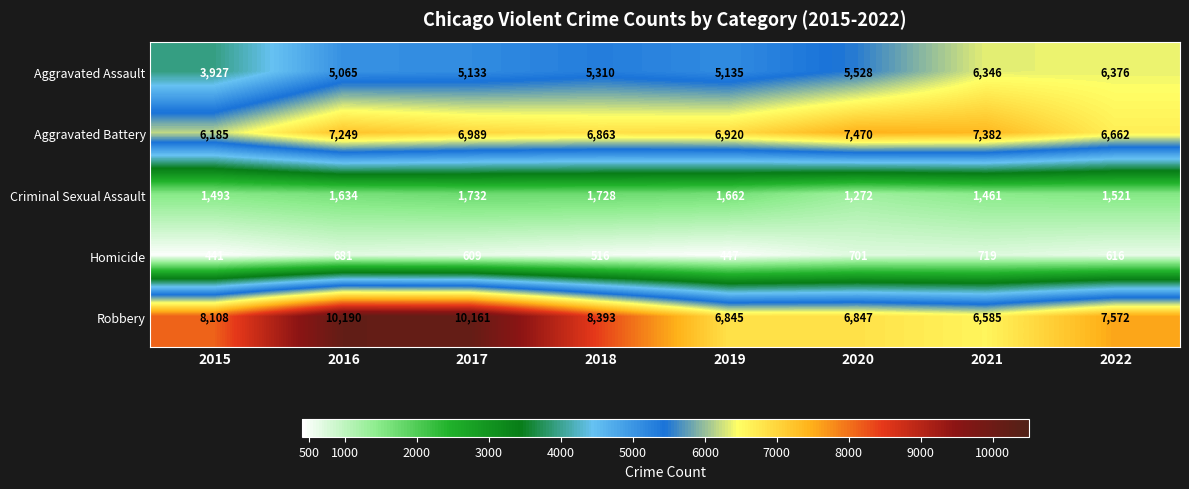

What is the total value across all series at 2021?

22493